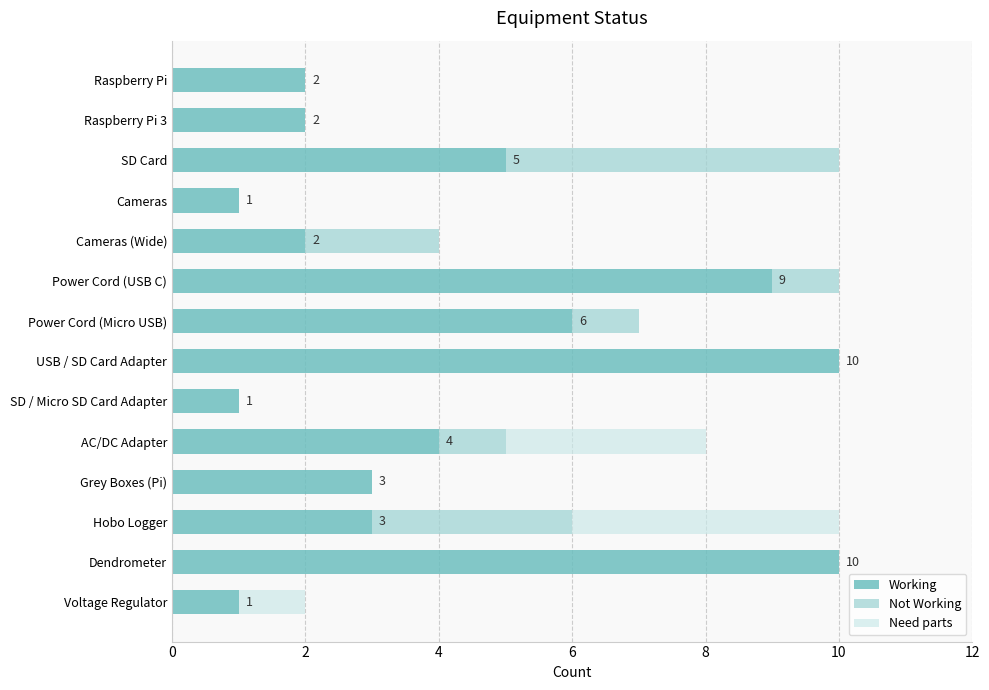

True or false: Working has a value of 1 at Voltage Regulator.

True